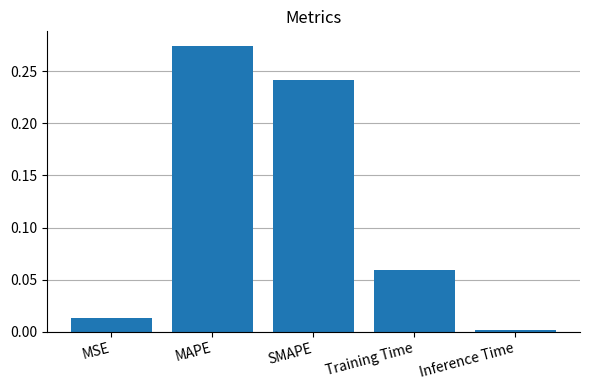

What is the label of the 4th bar from the left?

Training Time